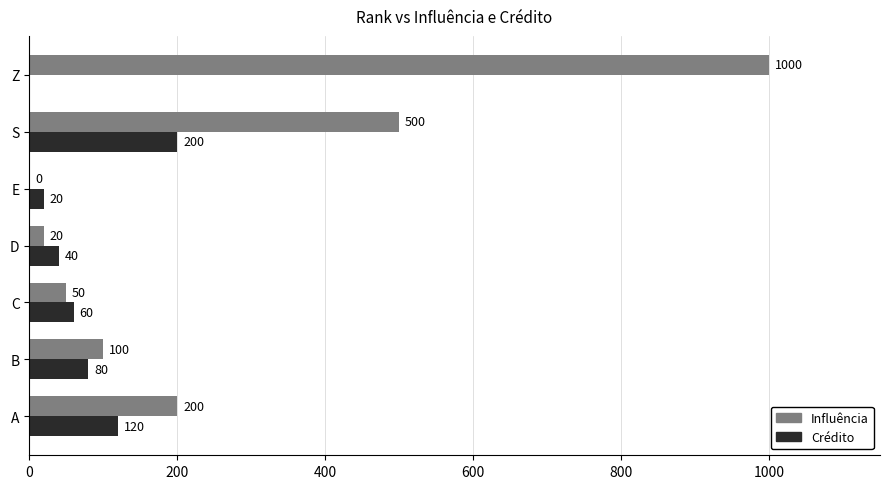

What are all the series names shown in the legend?

Influência, Crédito